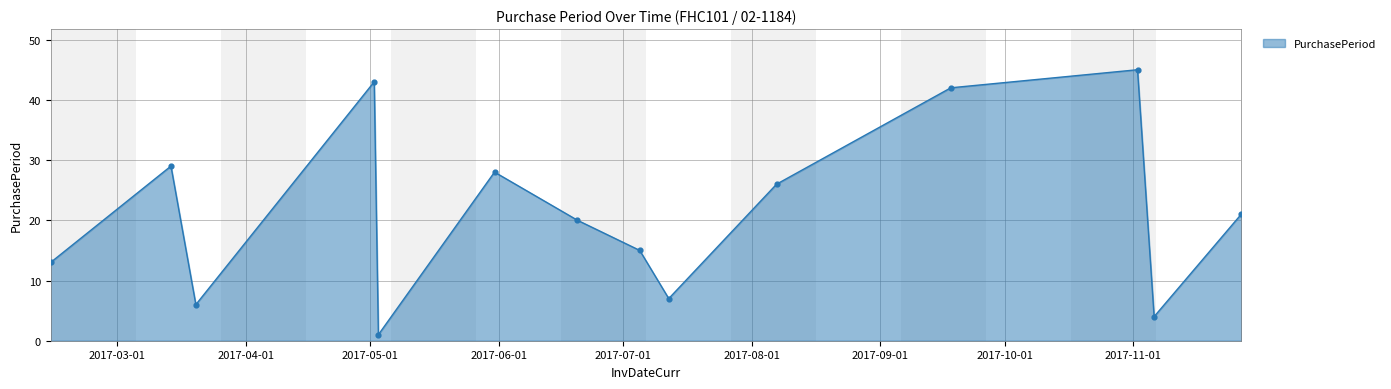

What is the difference between the maximum and minimum values?

44